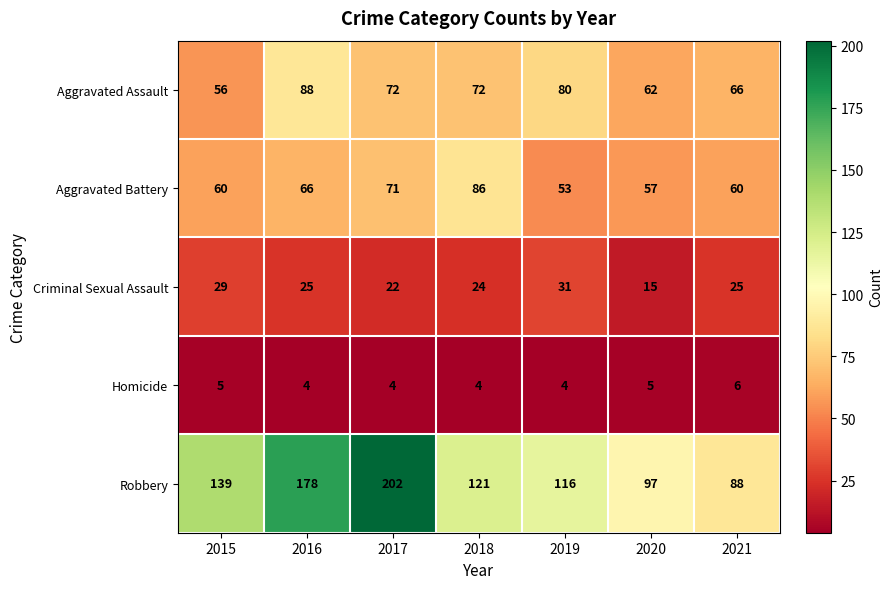

What is the average value of the Aggravated Battery series?

65